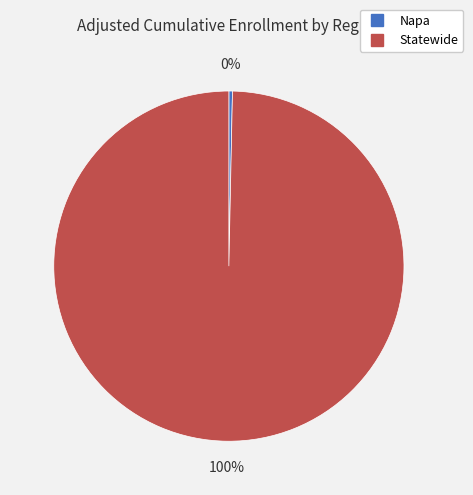

How many segments does this pie chart have?

2